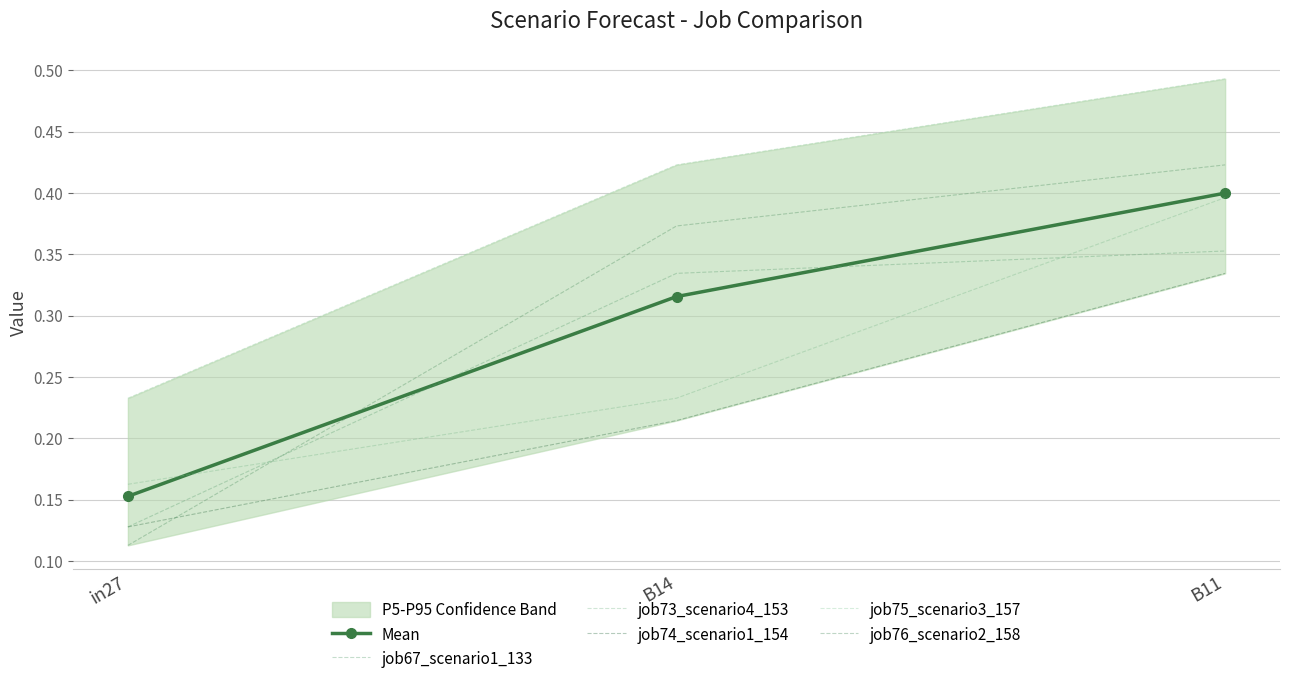

What is the label of the 1st point from the right?

B11